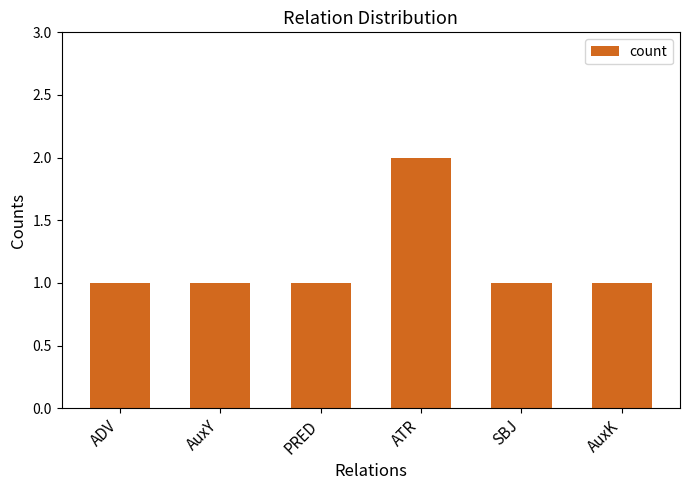

Does the chart contain stacked bars?

No